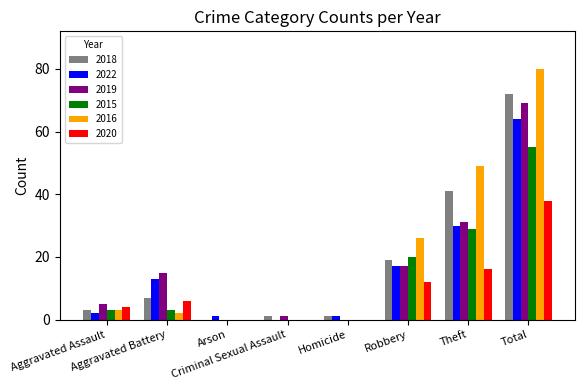

What is the greatest value displayed?

80